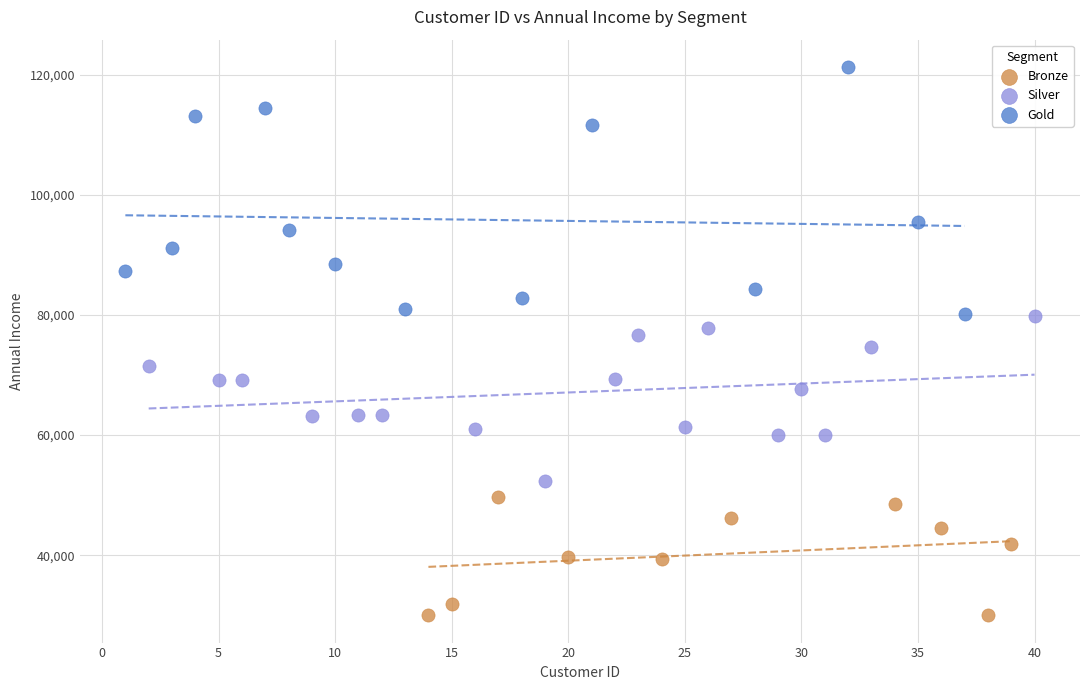

Which series reaches the minimum Y coordinate?

Bronze